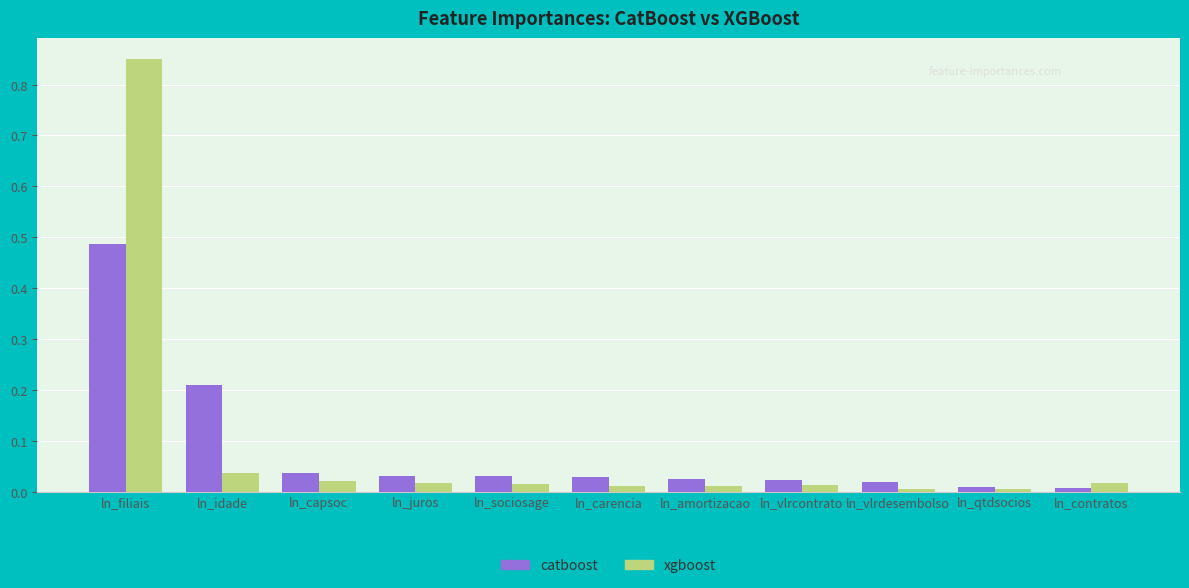

Which series has the largest range (max minus min)?

xgboost